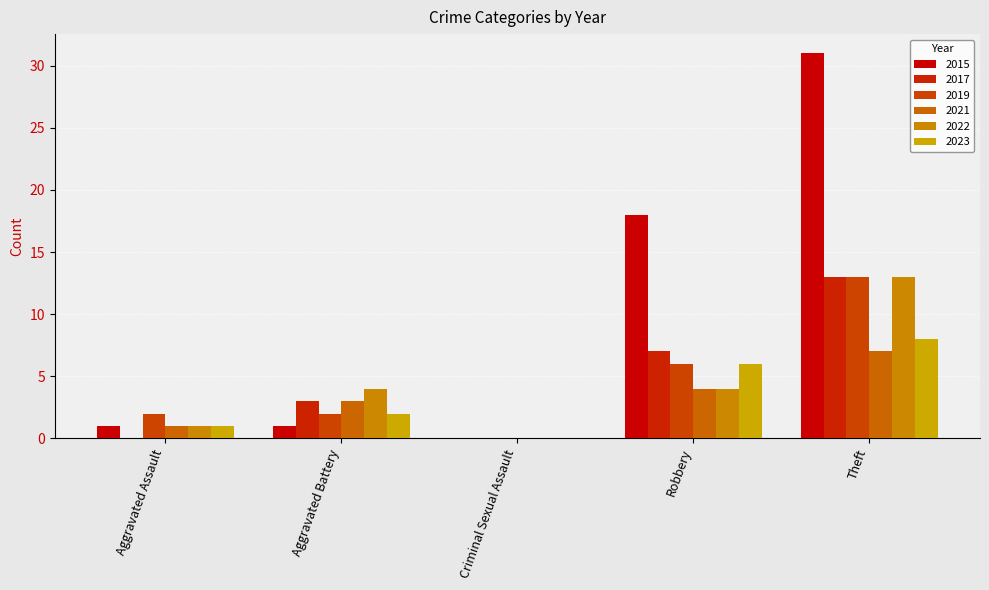

The 2021 series shows 6 at Robbery. True or false?

False